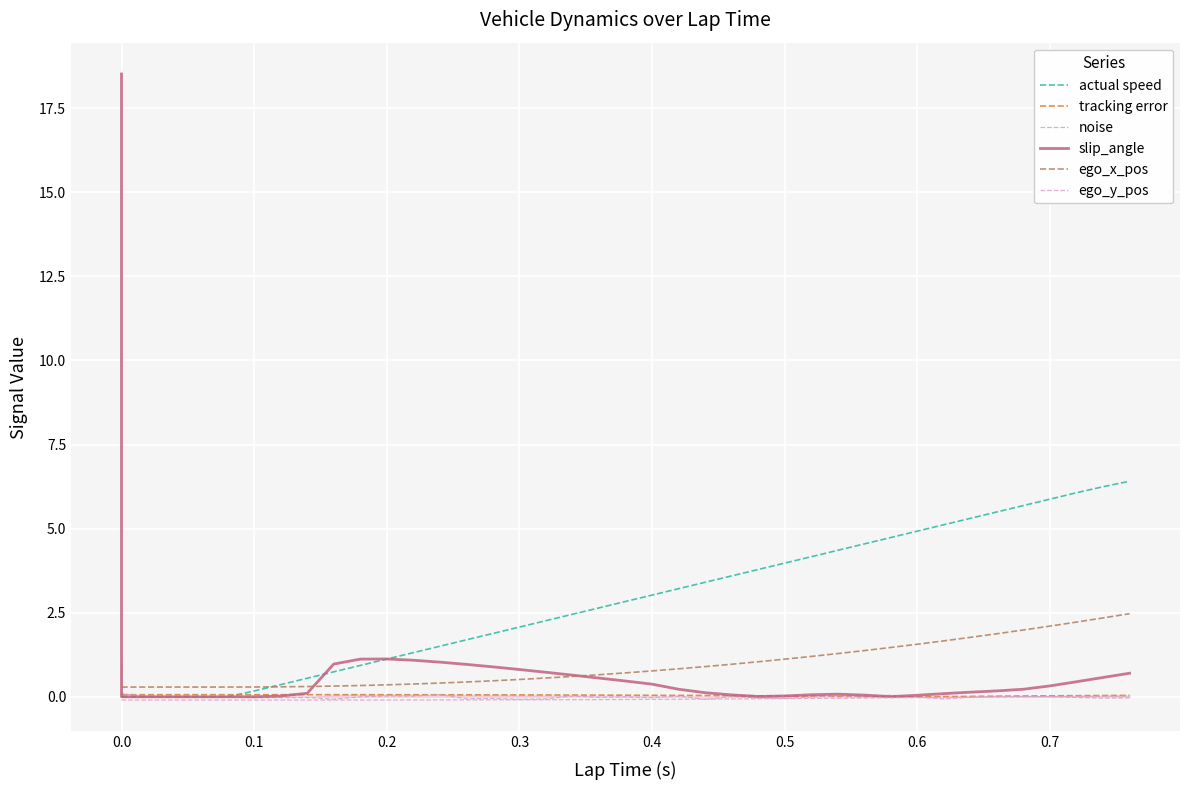

Which series has the widest spread of values?

slip_angle